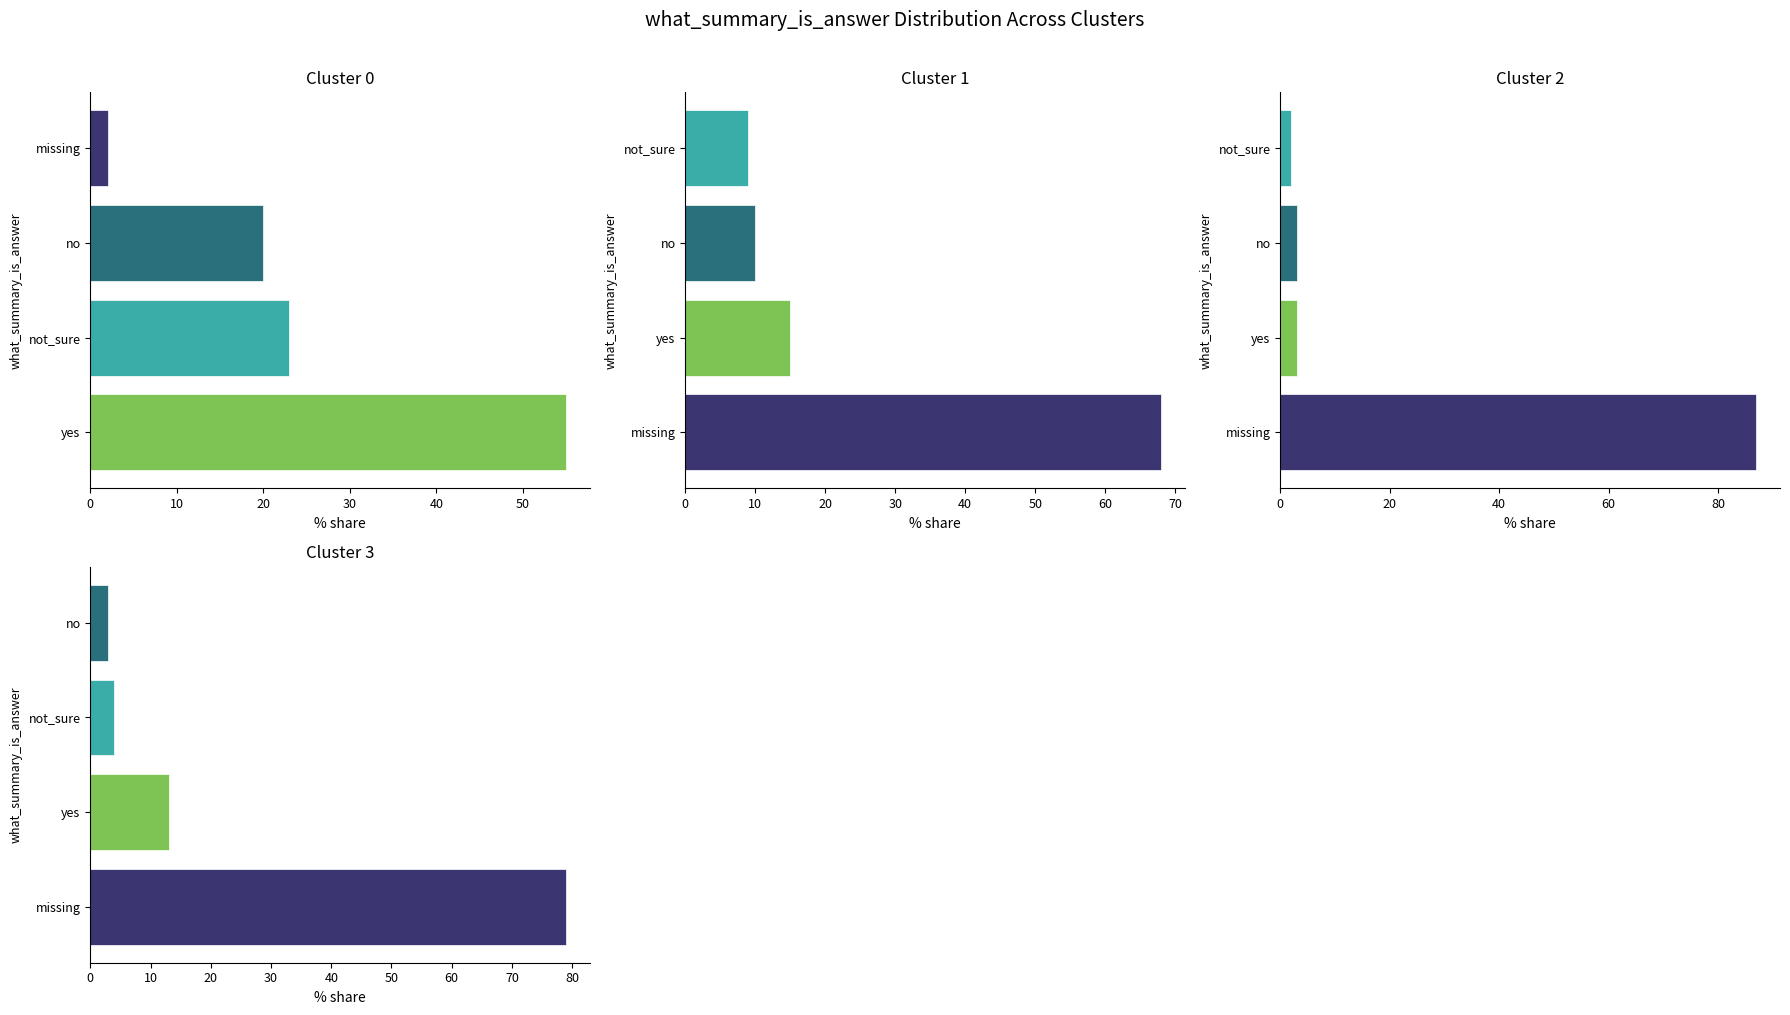

The Cluster 1 series shows 68 at 0. True or false?

True